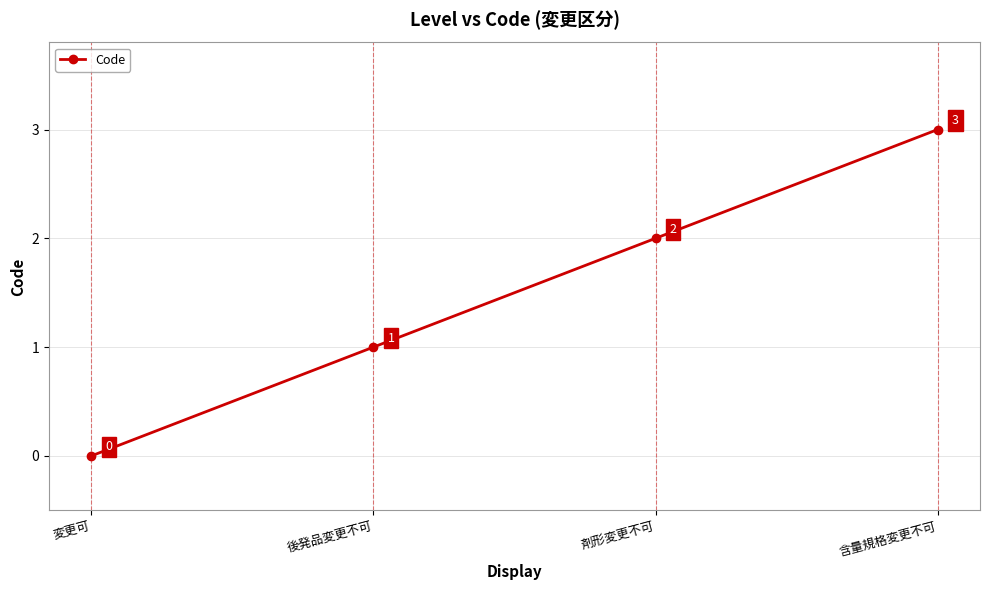

Which label corresponds to the largest value in the chart?

含量規格変更不可